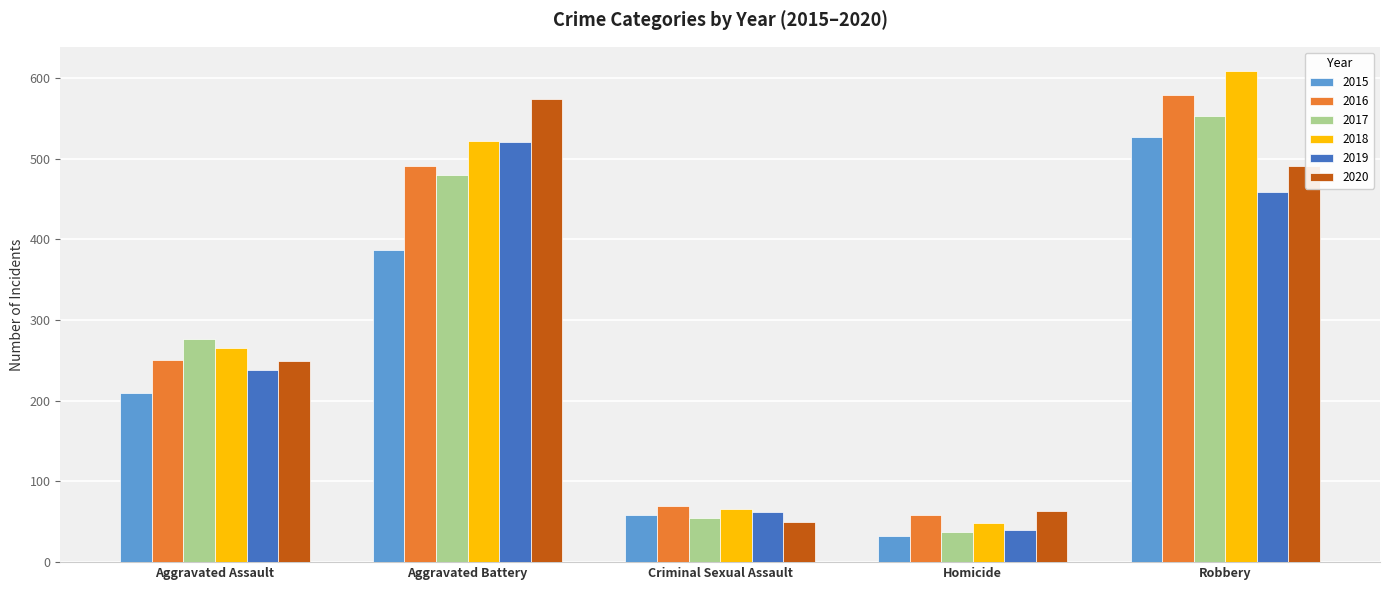

Which series changed the most between Aggravated Battery and Robbery?

2015